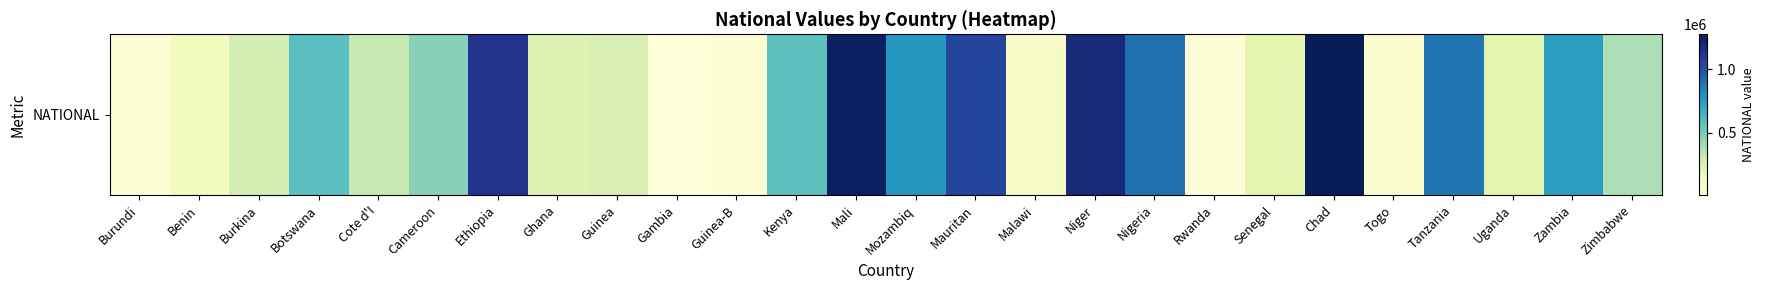

What is the average value?

501177.5